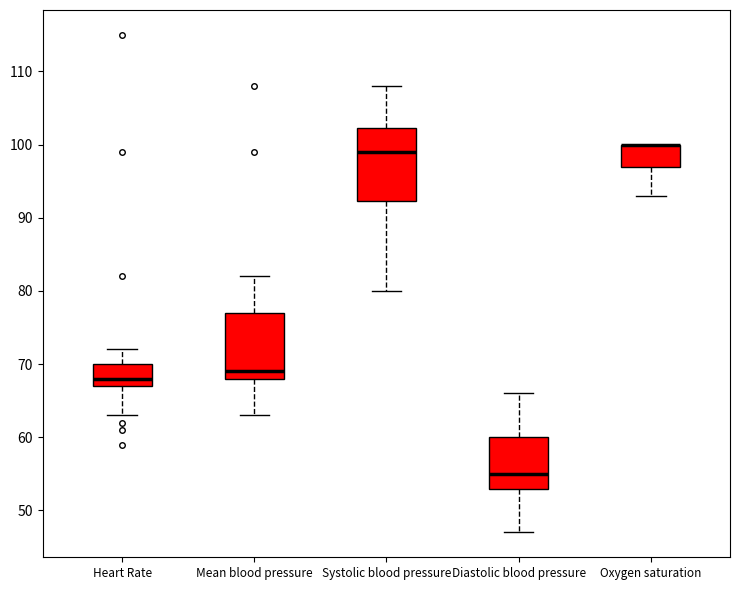

Where does the median line of the box for Systolic blood pressure sit on the y-axis? The values are not printed on the chart, so give them approximately, as read against the axis.

99